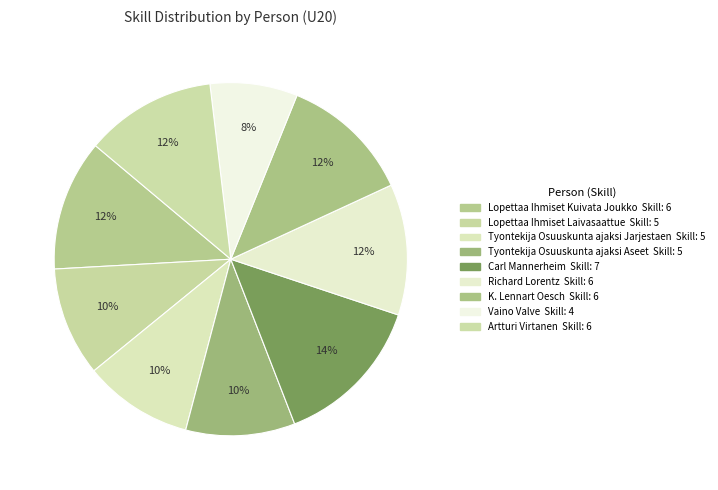

How many slices are in this pie chart?

9